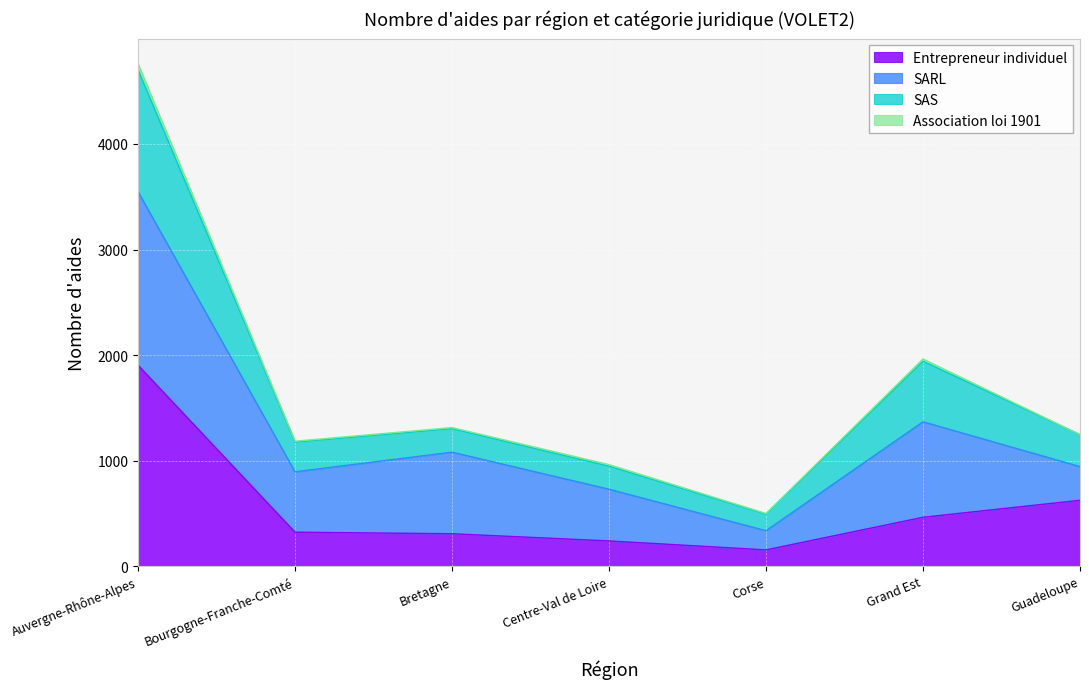

What is the total value across all series at Centre-Val de Loire?

962